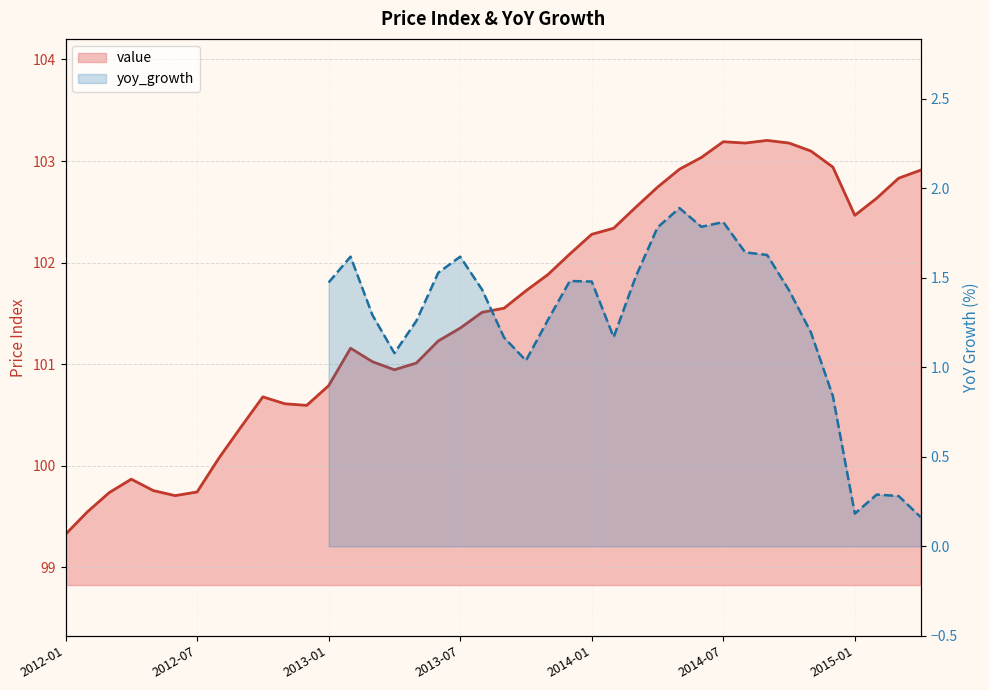

The chart shows a value of 137.7 at 2013-09. True or false?

False